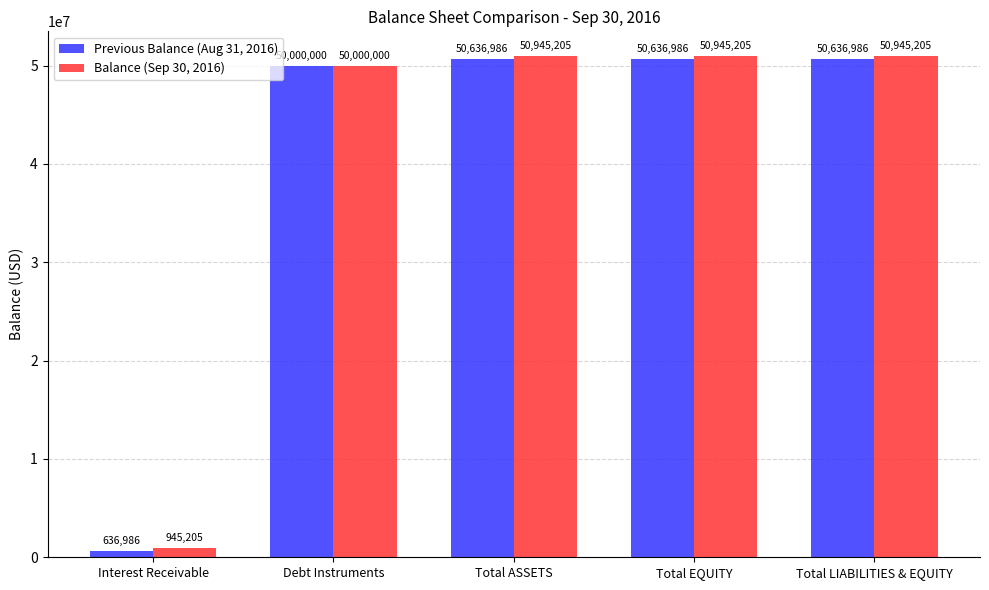

List the series in order of their peak value, lowest first.

Previous Balance (Aug 31, 2016), Balance (Sep 30, 2016)